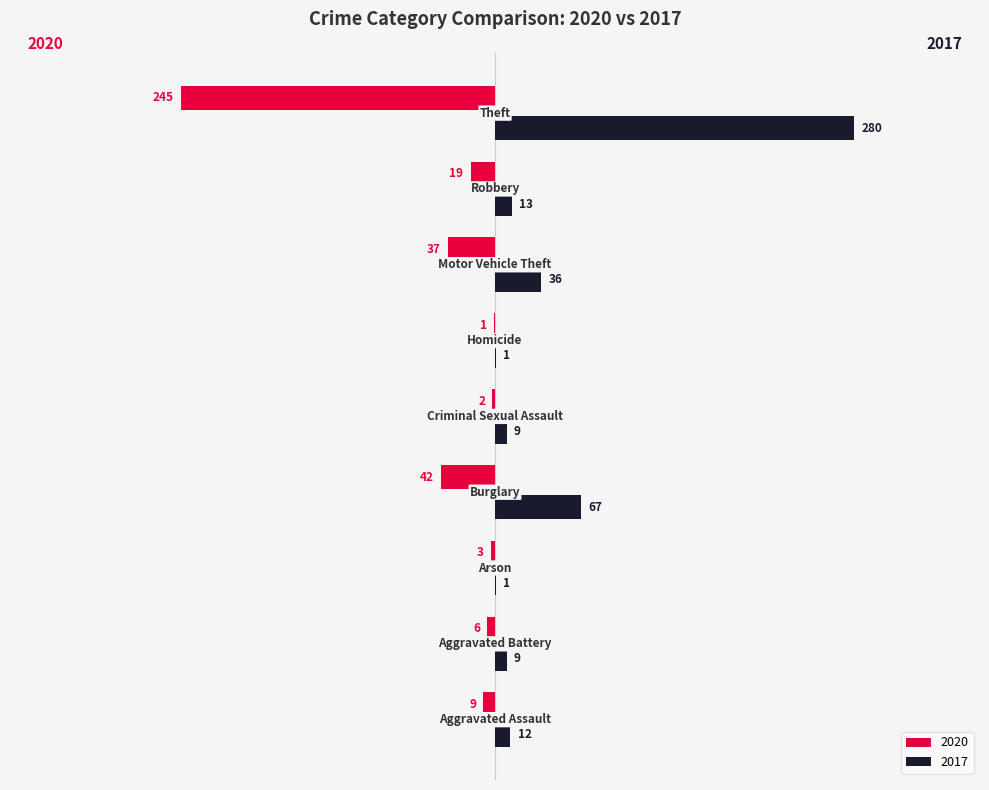

What is the average value of the 2020 series?

-40